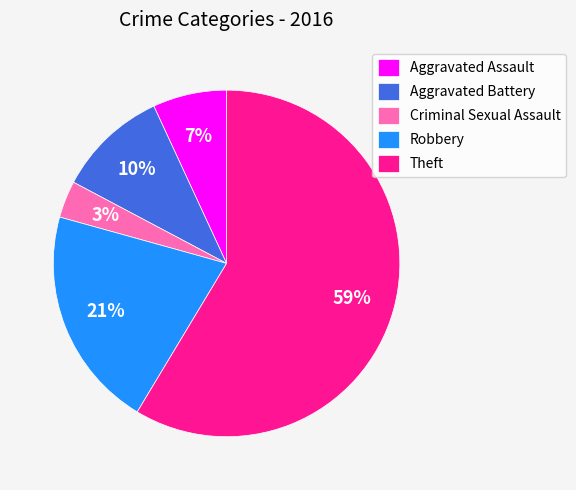

Count the number of slices in the pie.

5